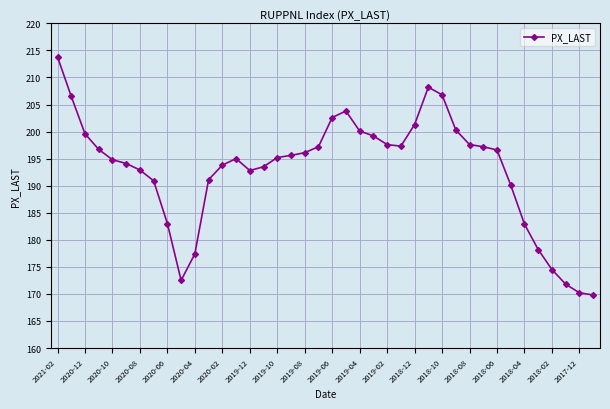

What is the average value?

193.0